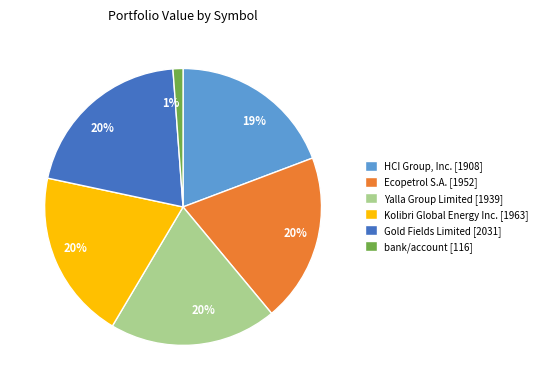

Combined, do bank/account [116] and Gold Fields Limited [2031] account for over 50%?

No